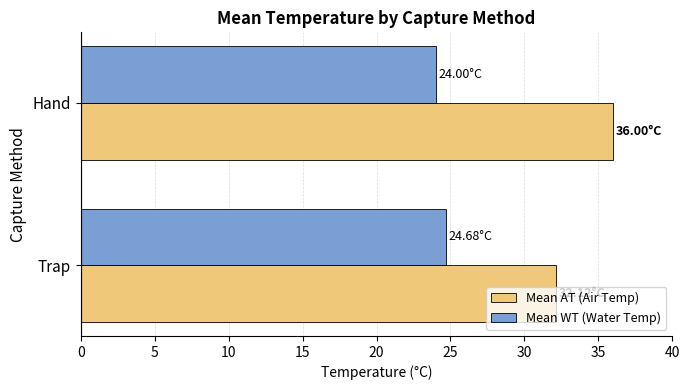

List the series in order of their peak value, lowest first.

Mean WT (Water Temp), Mean AT (Air Temp)